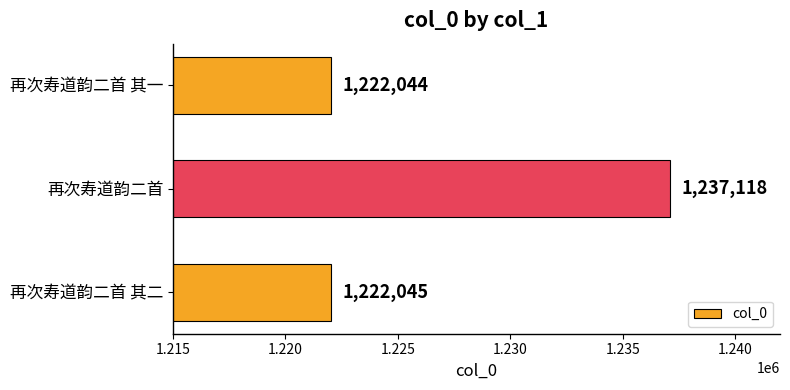

True or false: the data shows 1222044 at 再次寿道韵二首 其一.

True